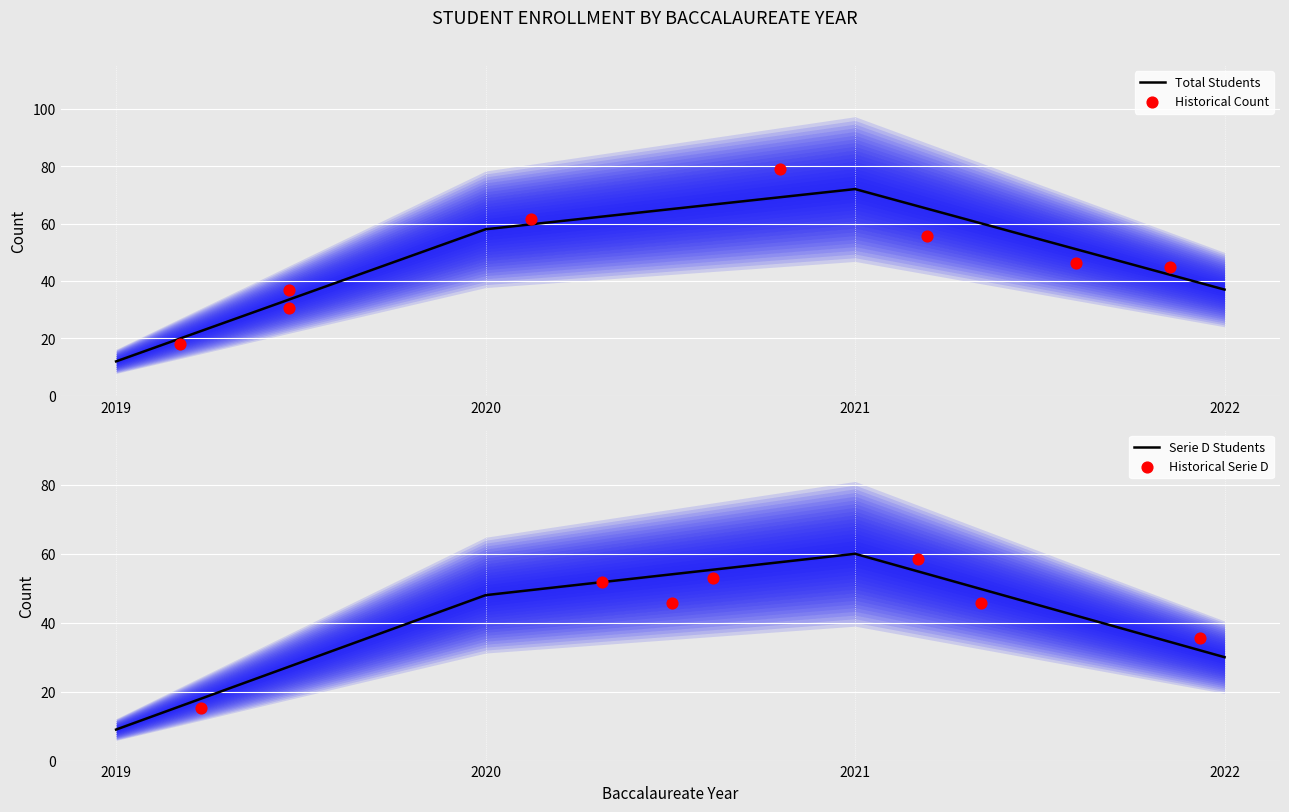

Which has a higher value, 2021 or 2020?

2021